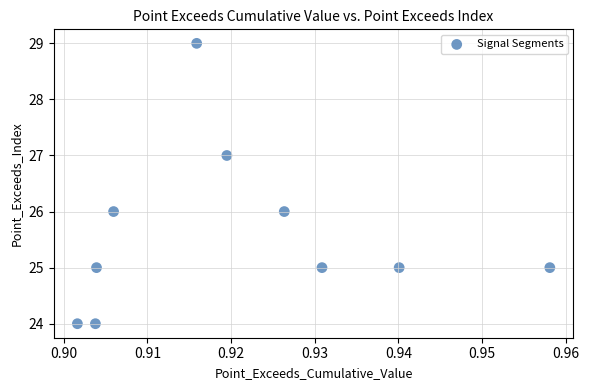

What is the range of Y values (max minus min)?

5